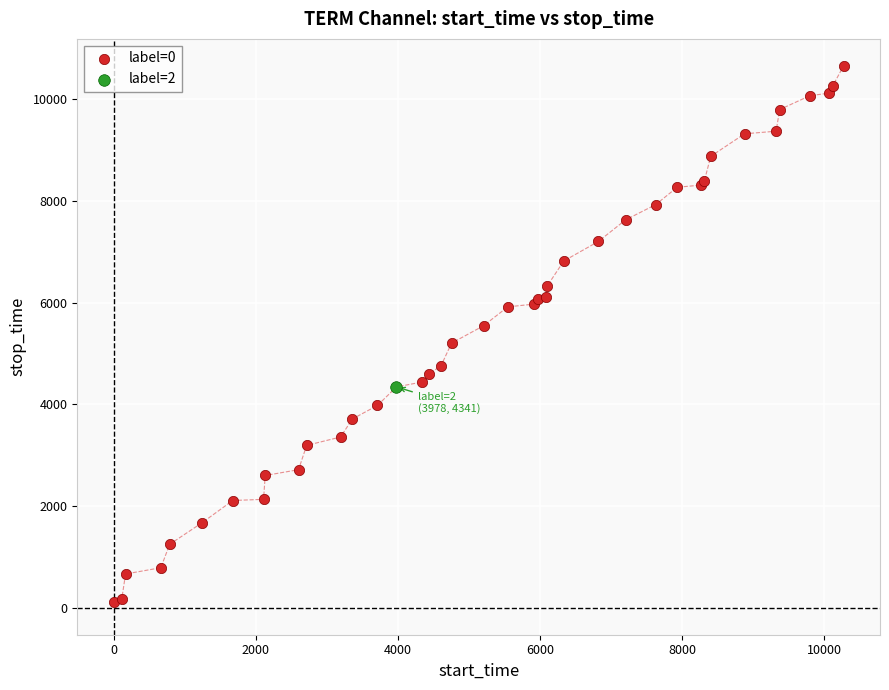

What are all the series names shown in the legend?

label=0, label=2